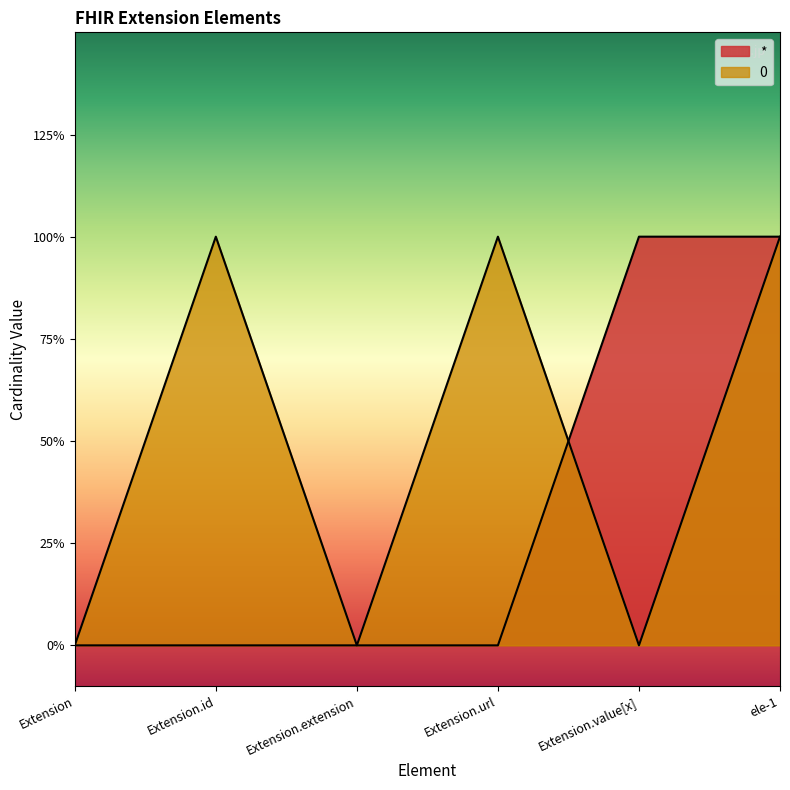

Rank the series by their average value, from lowest to highest.

*, 0